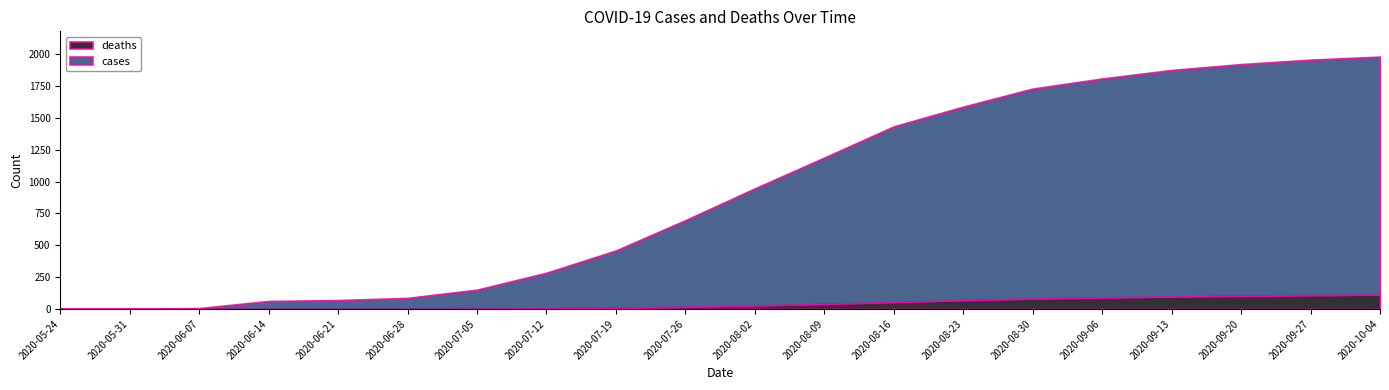

Does the chart have visible grid lines?

No